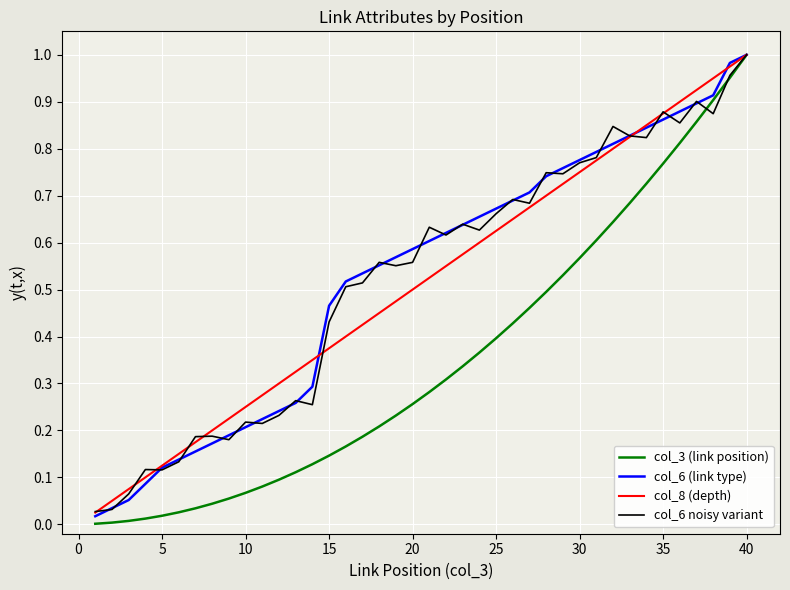

Does the chart have visible grid lines?

Yes